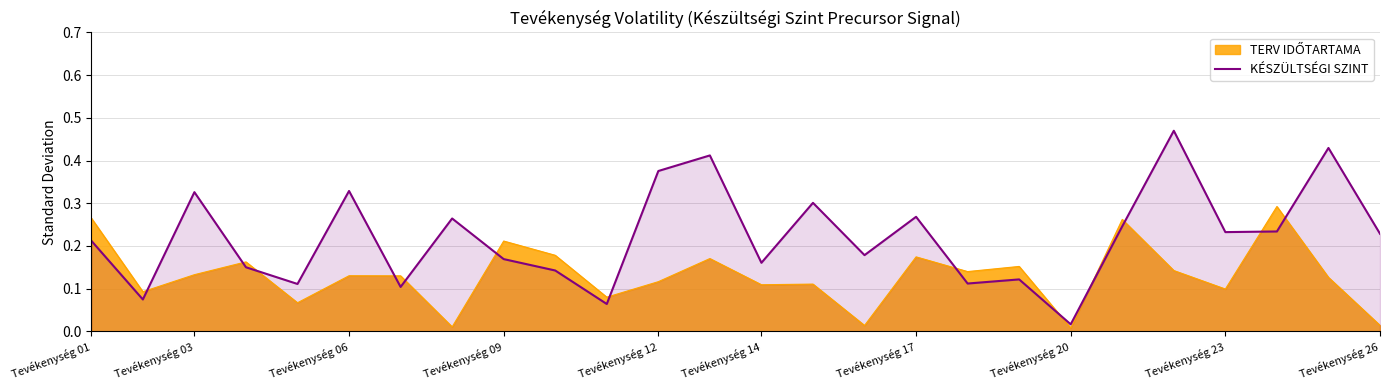

True or false: KÉSZÜLTSÉGI SZINT has a value of 0.5 at Tevékenység 06.

False